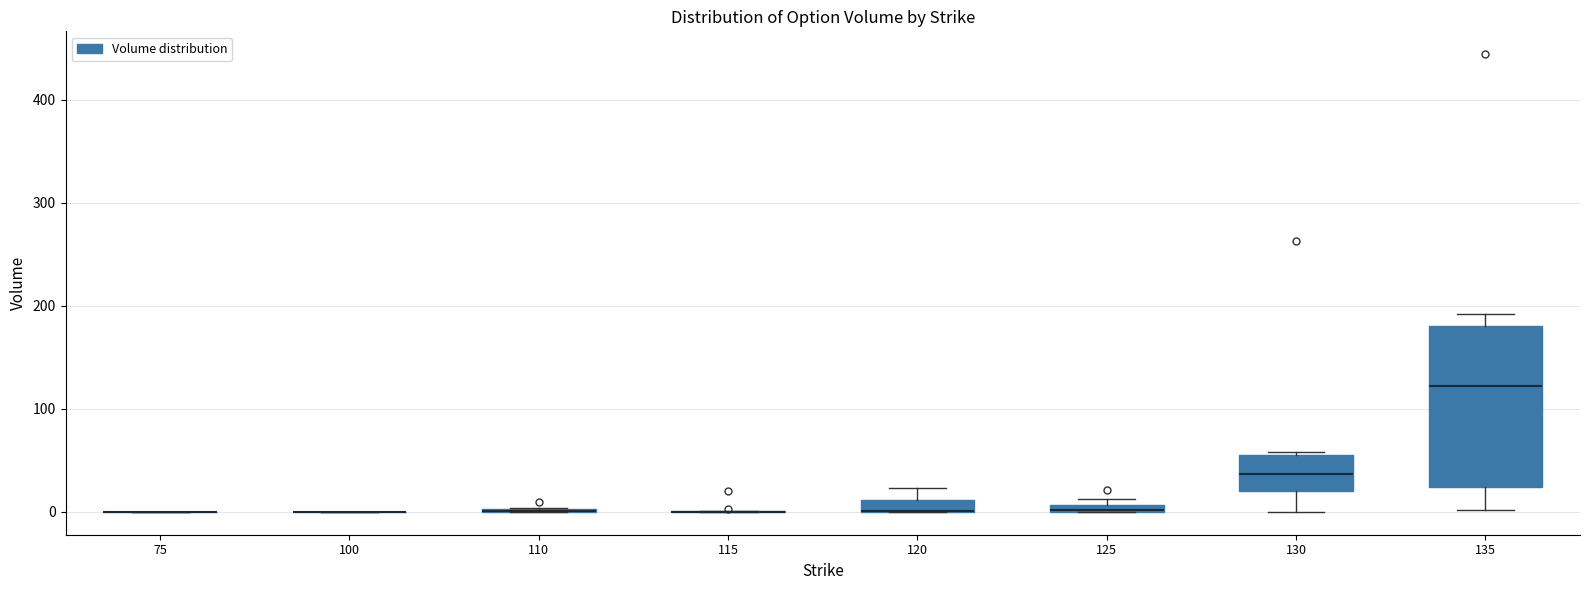

Comparing the boxes themselves (not the whiskers), which one is the tallest?

135